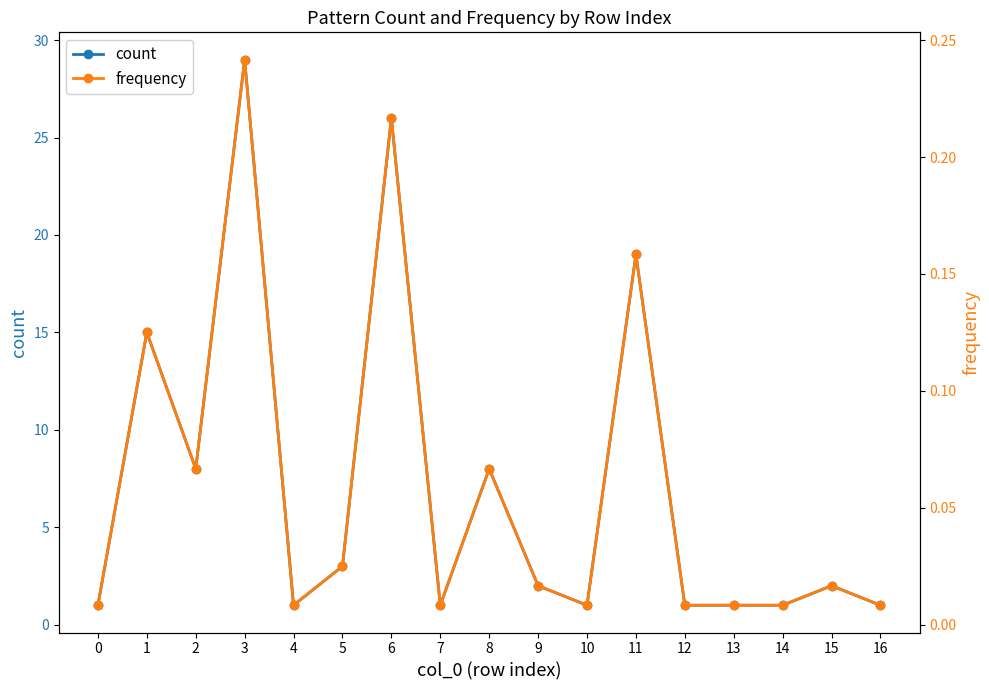

What is the average value of the count series?

7